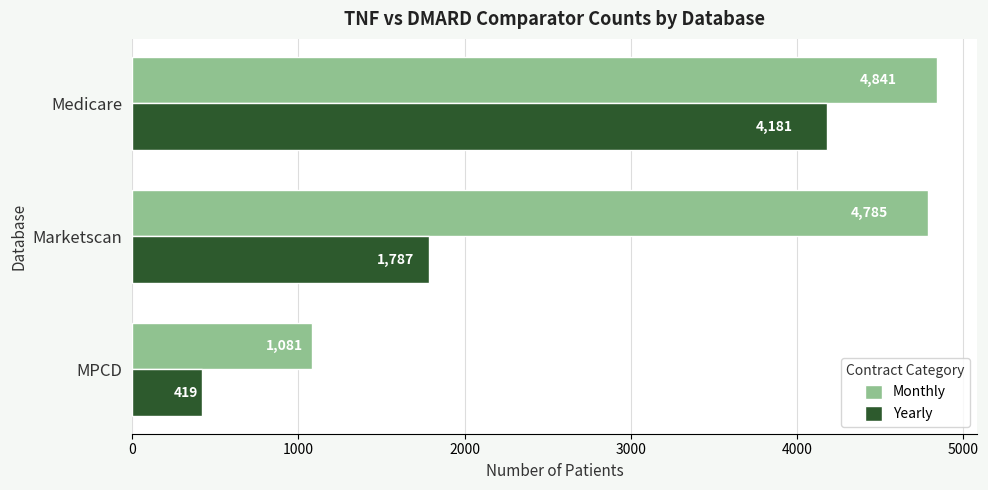

Count the number of categories in the chart.

3